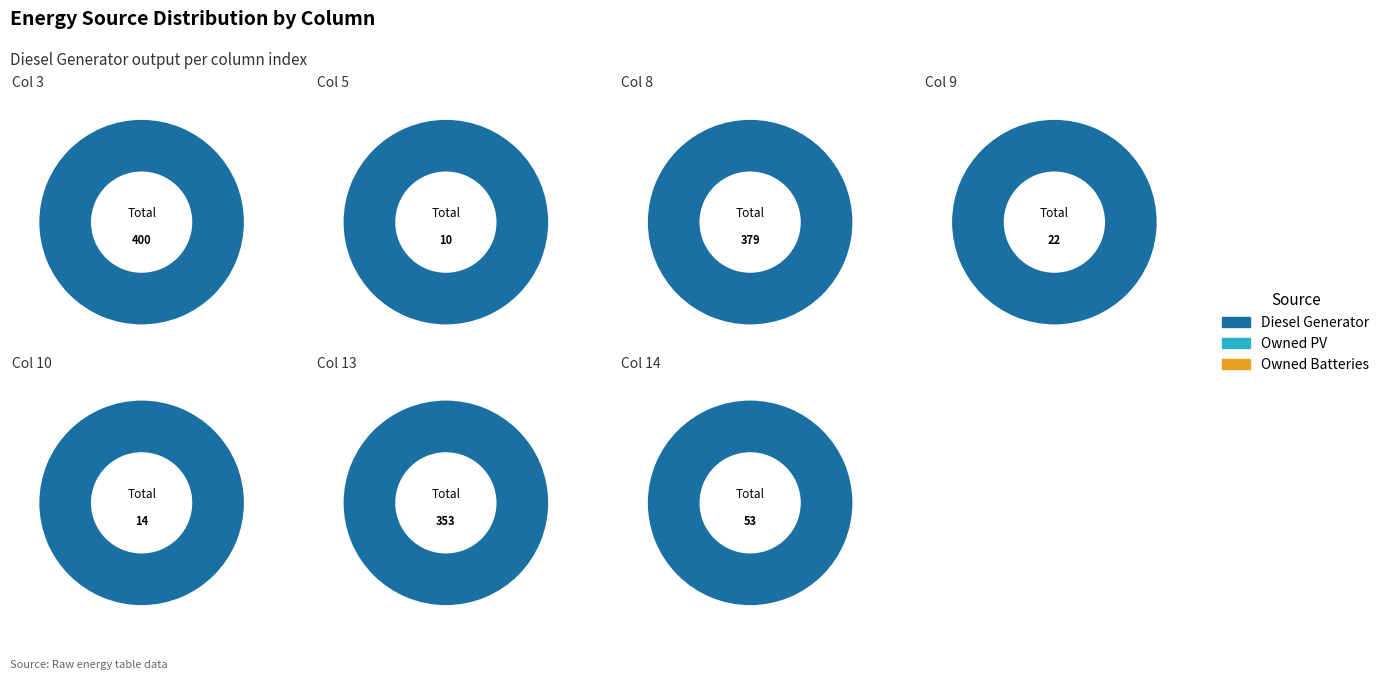

Is 6 the majority of the pie?

No